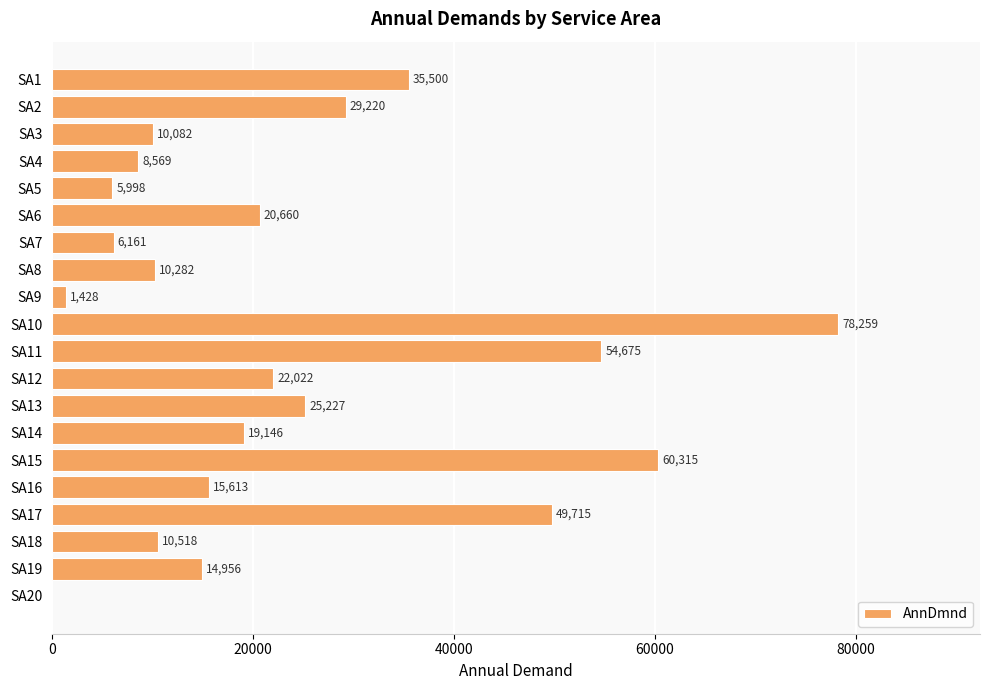

Between SA14 and SA4, which is larger?

SA14